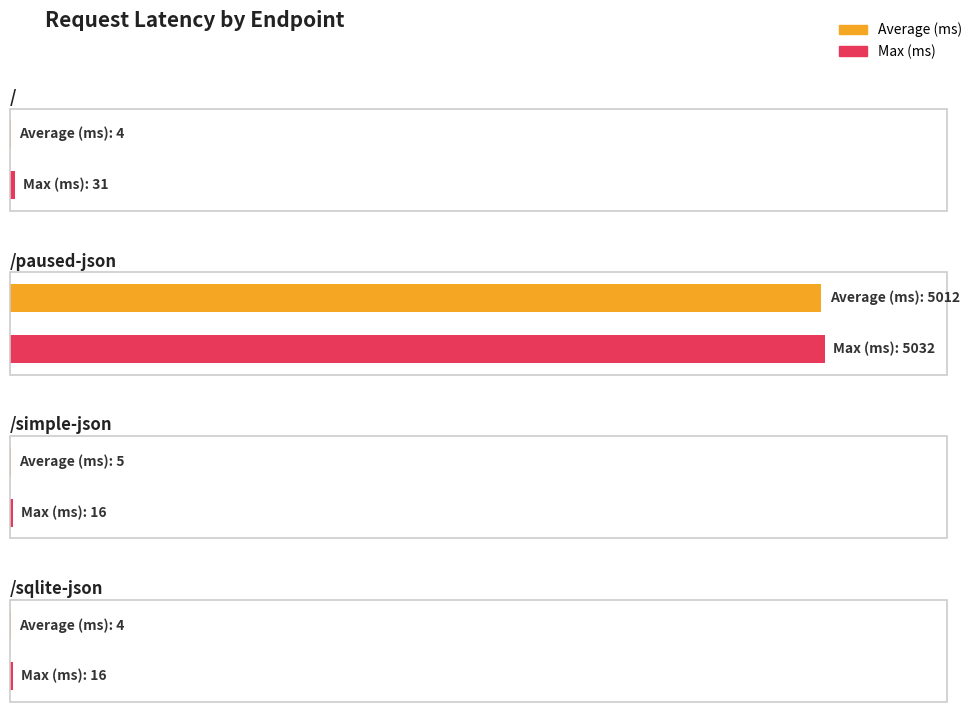

What is the maximum value shown in the chart?

5032